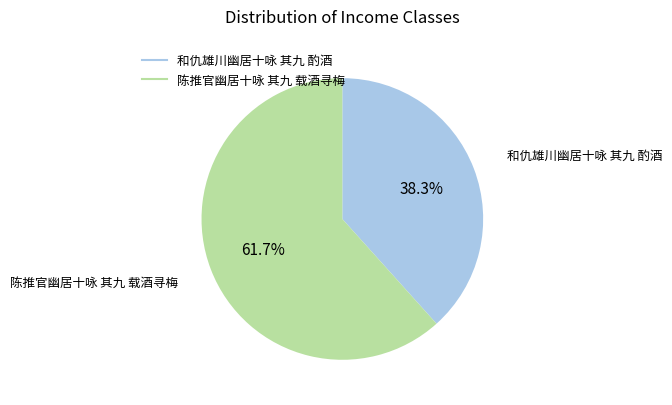

Which category has the smallest portion of the pie?

和仇雄川幽居十咏 其九 酌酒